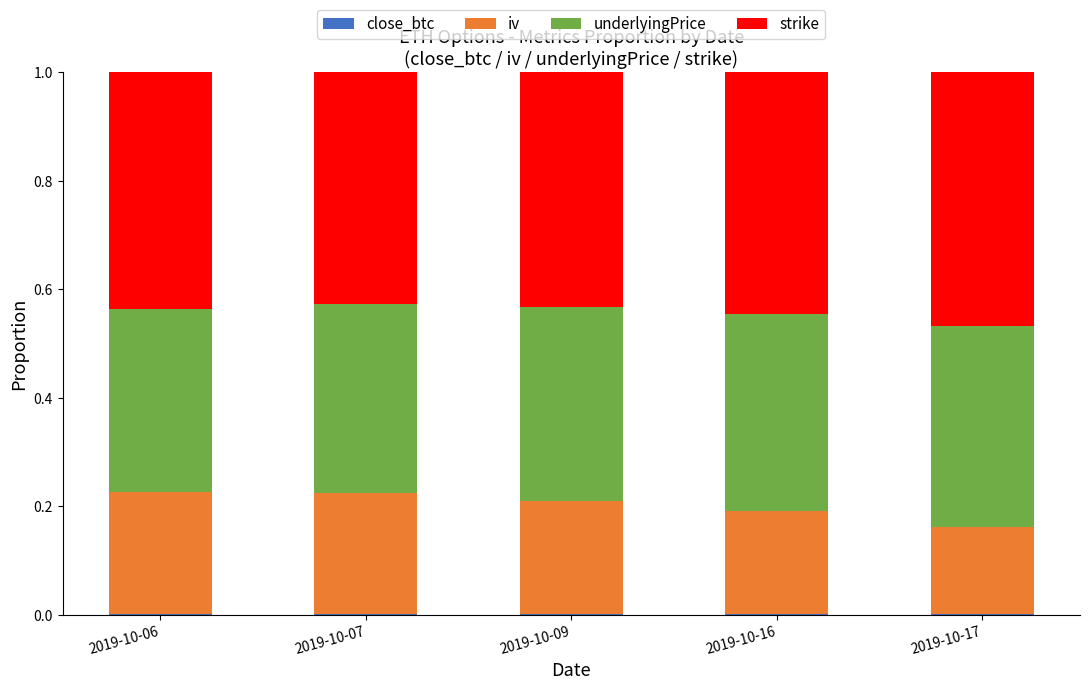

Does the chart contain stacked bars?

Yes